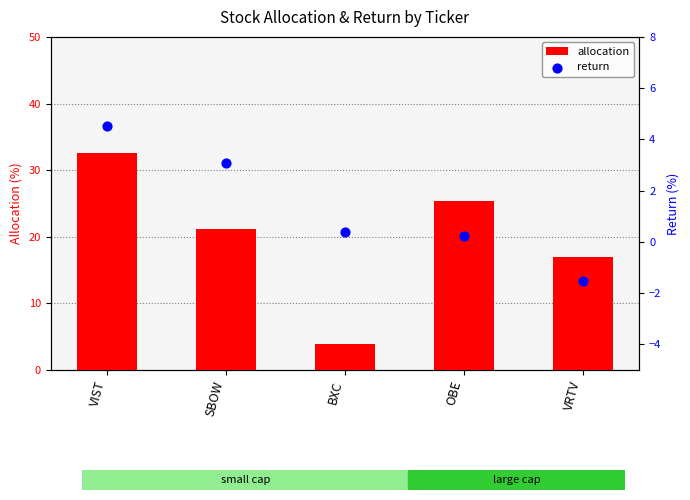

Which series reaches the maximum Y coordinate?

allocation